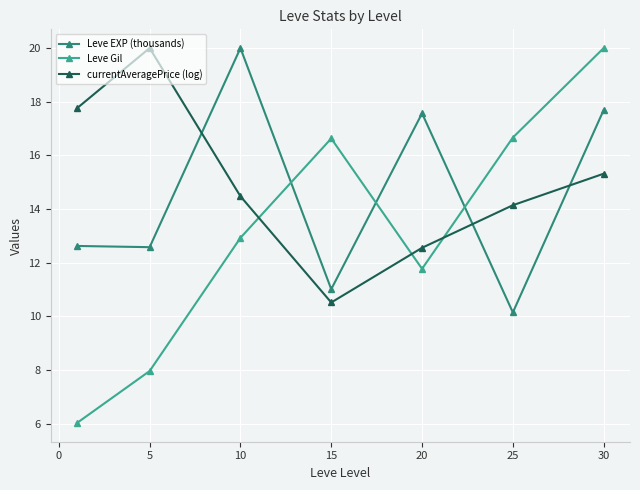

How many data points does each series have?

7